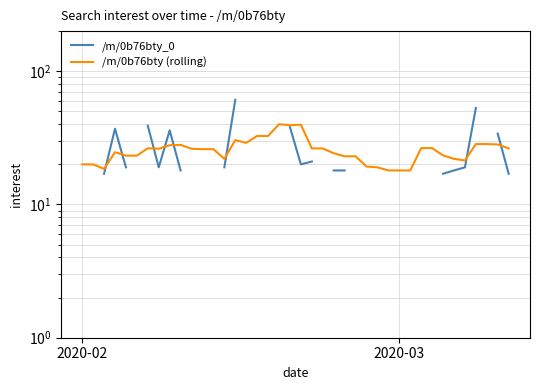

How many interior local valleys does the /m/0b76bty (rolling) series have?

6